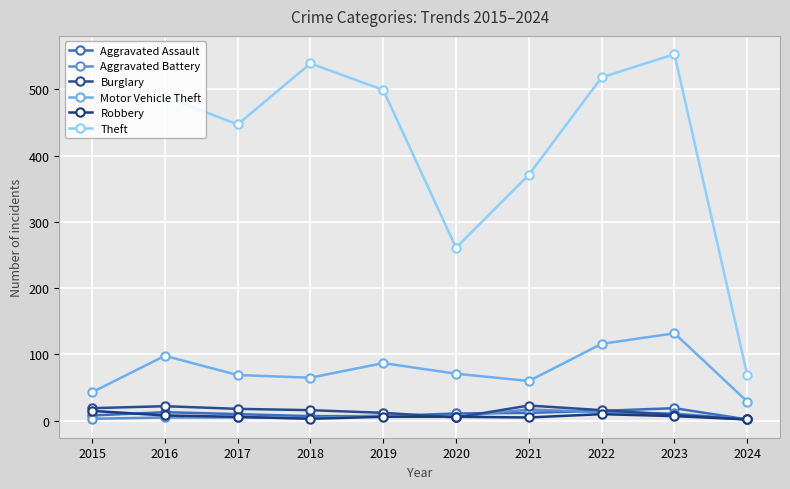

True or false: Motor Vehicle Theft and Burglary intersect in this chart.

False